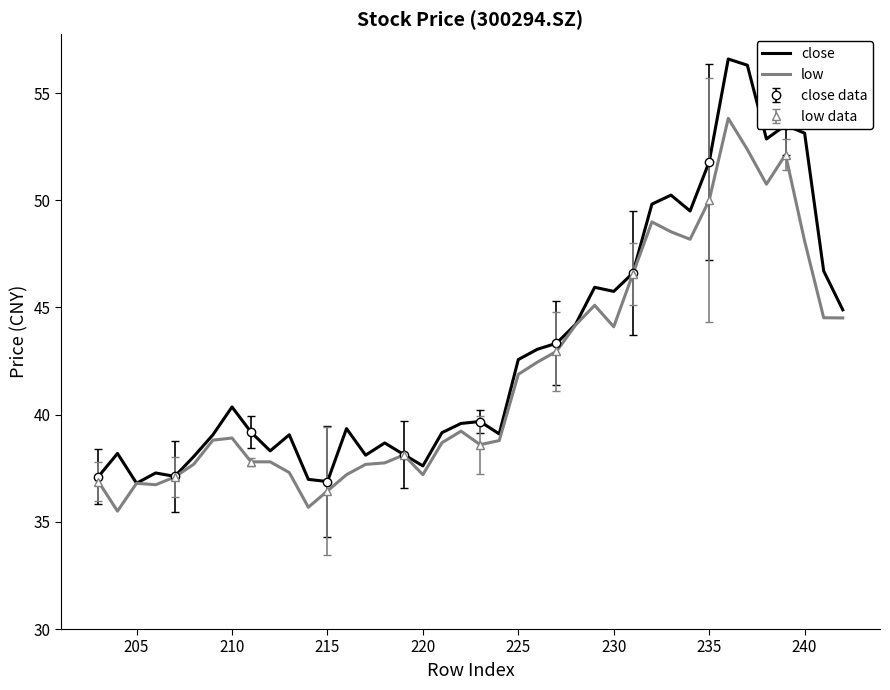

What is the lowest value of the low series?

35.5